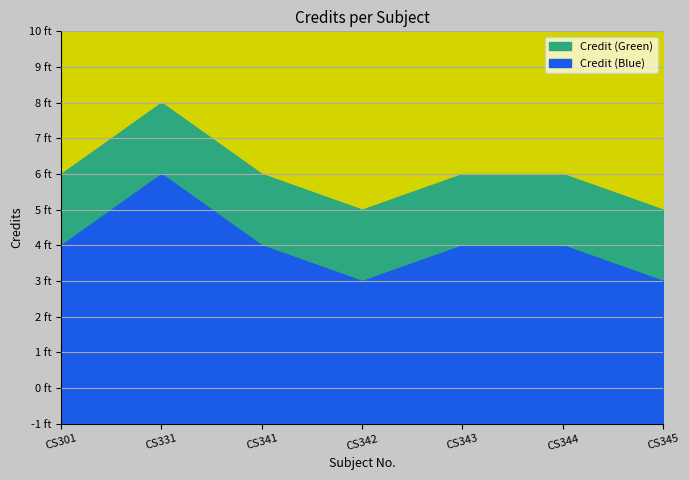

How many values exceed 6?

1